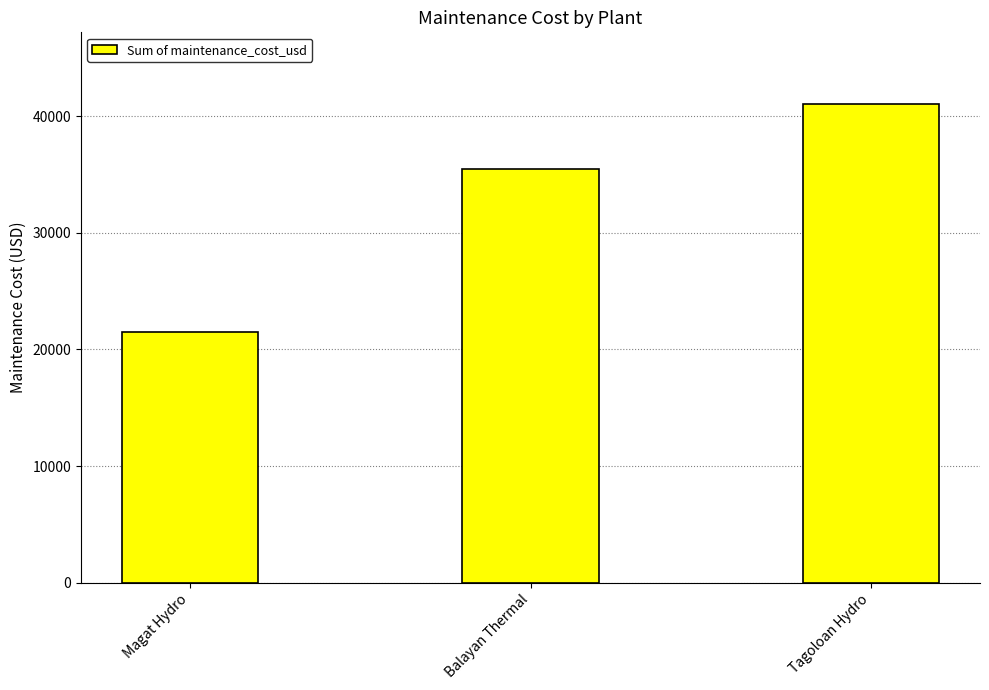

What is the difference between the values at Tagoloan Hydro and Magat Hydro?

19555.6